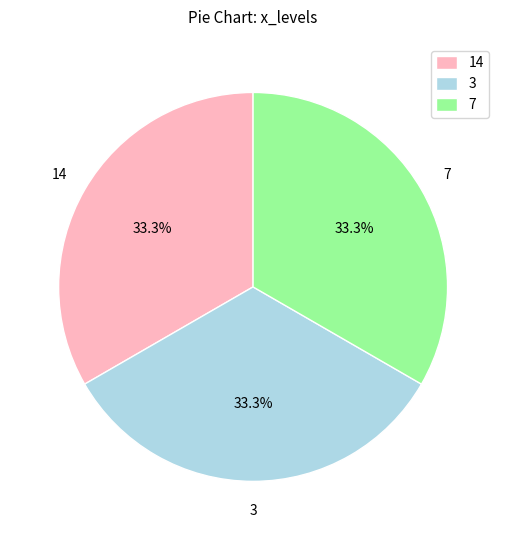

Is 14 the majority of the pie?

No